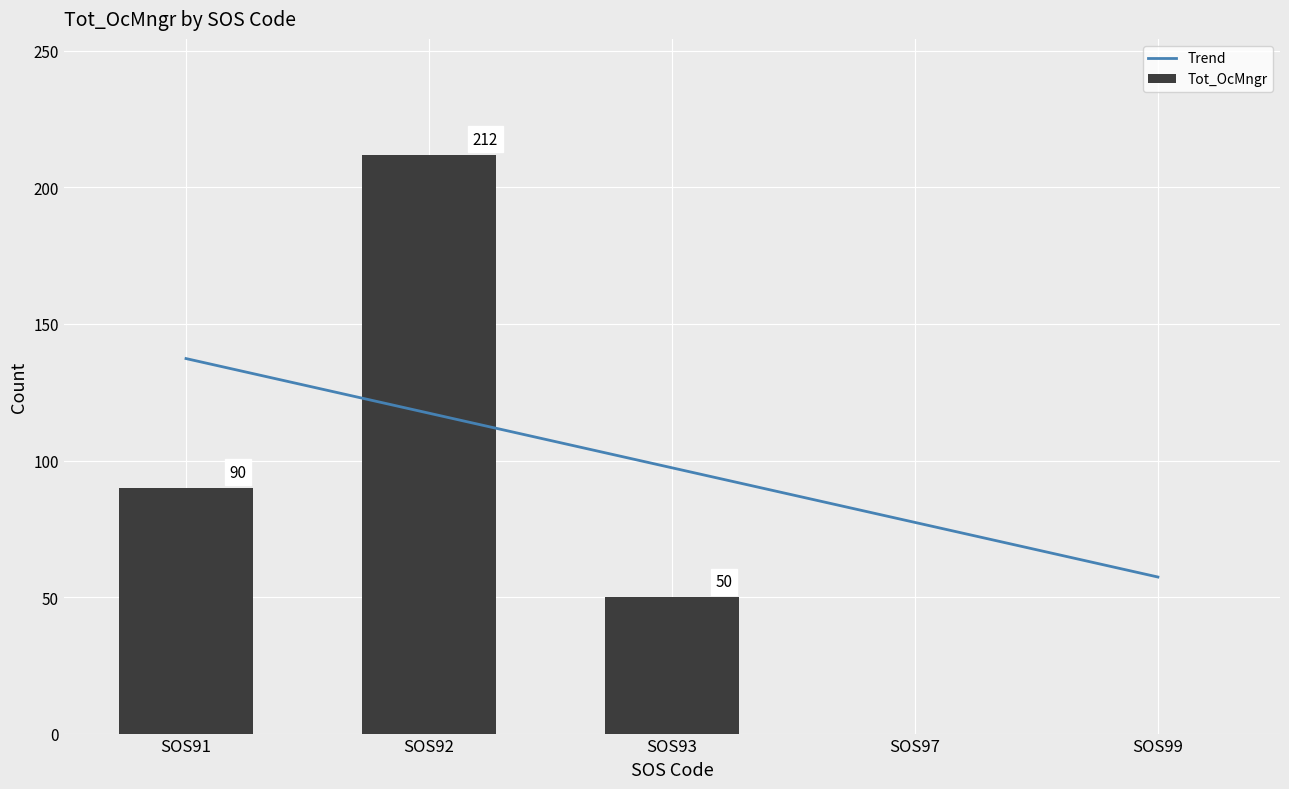

What is the maximum value shown in the chart?

212.0